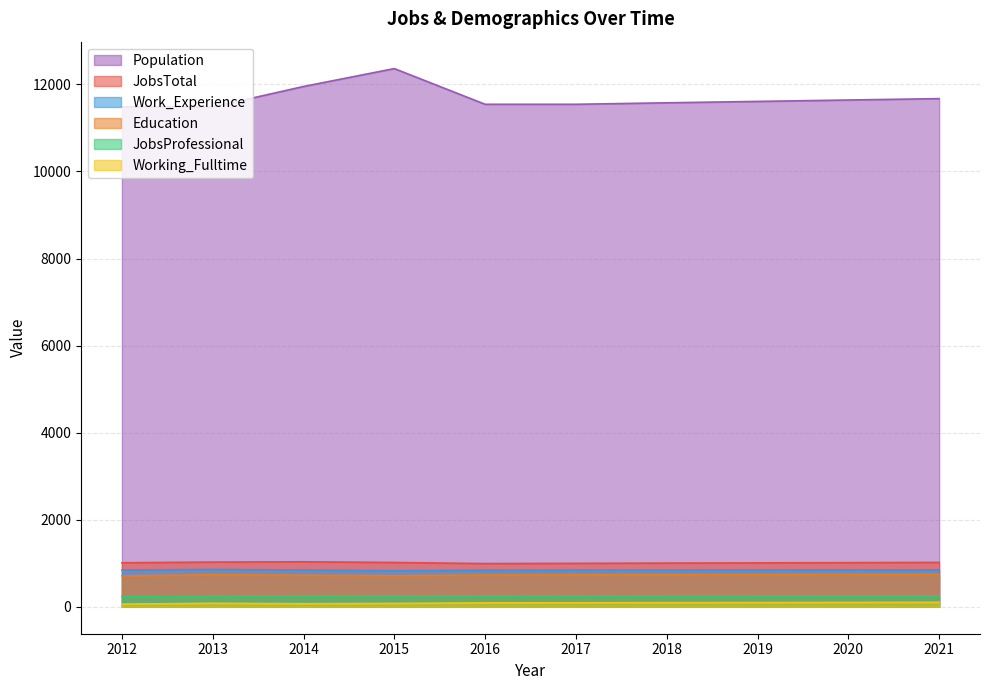

Reading left to right, extract all data points from this chart.

JobsTotal: 2012=1012	2013=1027	2014=1034	2015=1018	2016=993	2017=998	2018=1004	2019=1009	2020=1014	2021=1020
Education: 2012=710	2013=737	2014=726	2015=717	2016=731	2017=734	2018=736	2019=738	2020=741	2021=743
Working_Fulltime: 2012=62	2013=81	2014=71	2015=78	2016=91	2017=93	2018=95	2019=98	2020=101	2021=104
JobsProfessional: 2012=237	2013=243	2014=255	2015=253	2016=249	2017=250	2018=251	2019=251	2020=252	2021=252
Work_Experience: 2012=846	2013=859	2014=845	2015=829	2016=839	2017=842	2018=843	2019=845	2020=847	2021=849
Population: 2012=11485	2013=11481	2014=11952	2015=12363	2016=11543	2017=11543	2018=11577	2019=11609	2020=11641	2021=11673